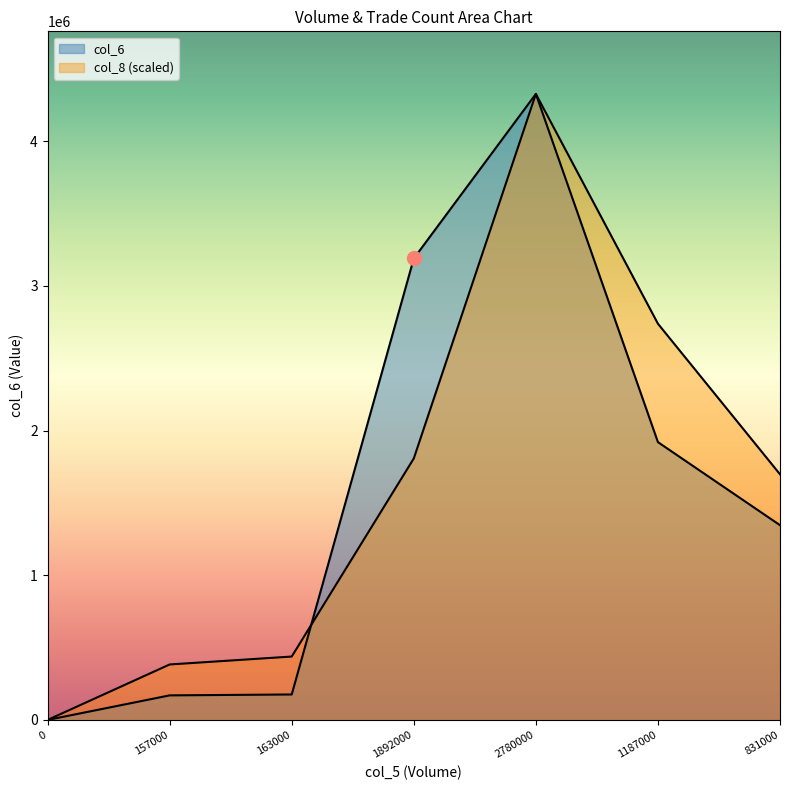

At which category is the sum across all series the highest?

2780000